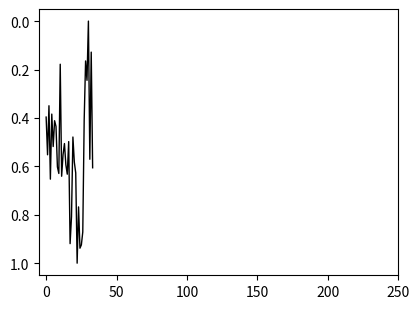

What is the greatest value displayed?

1.0